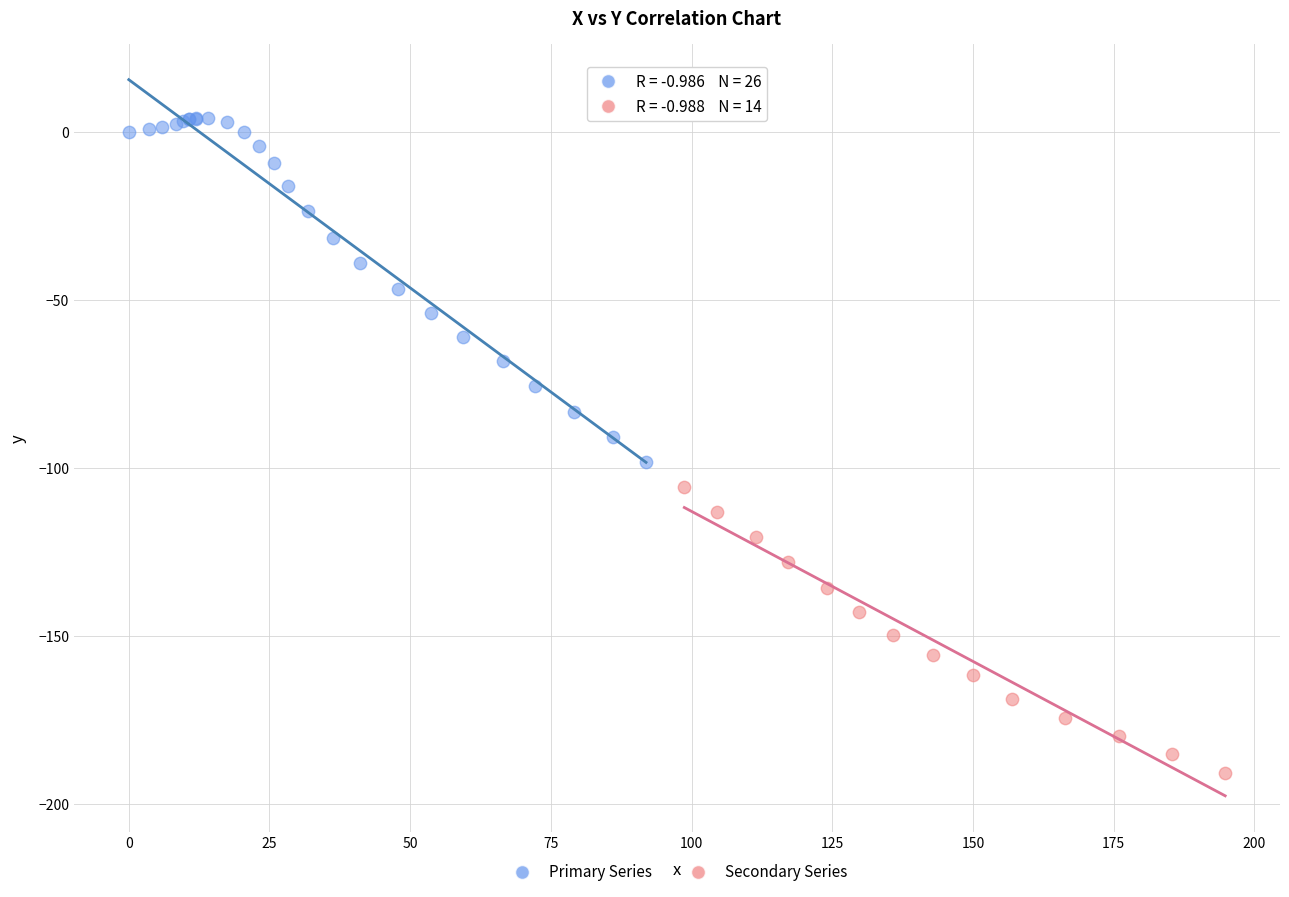

Which series contains the highest Y value?

Primary Series